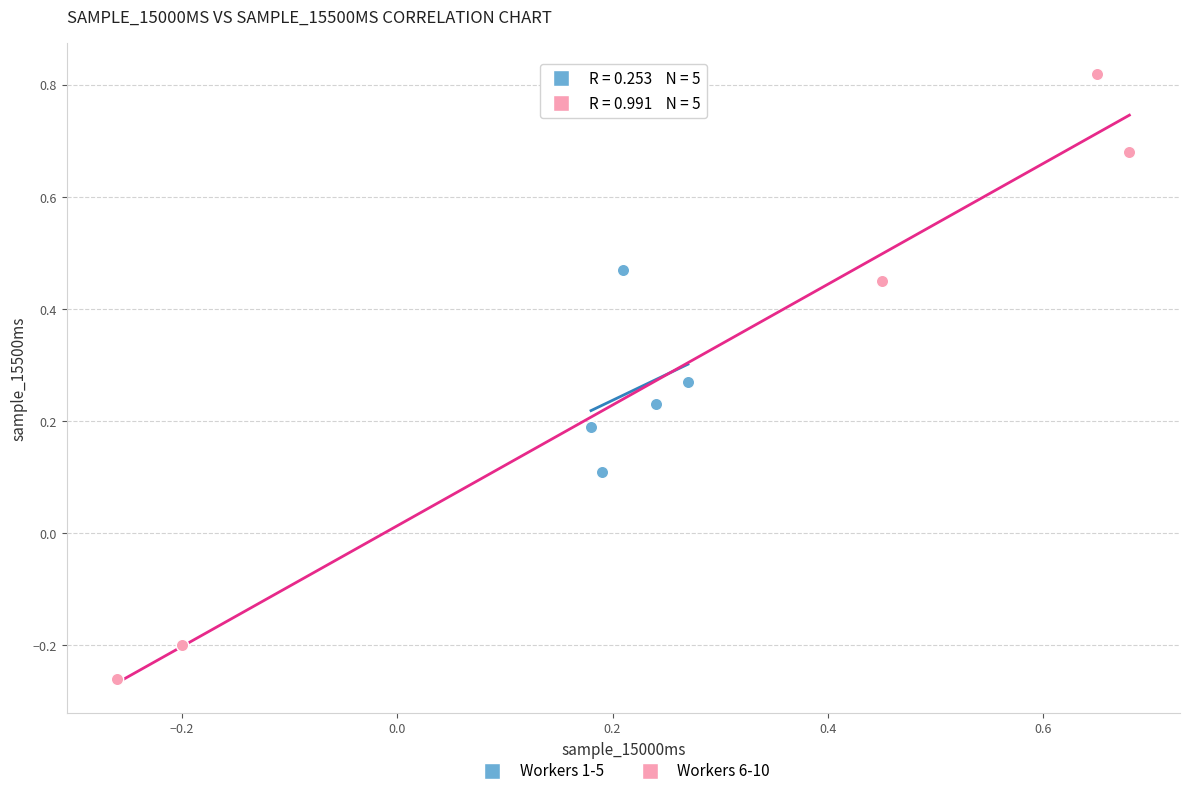

Which series contains the highest Y value?

Workers 6-10